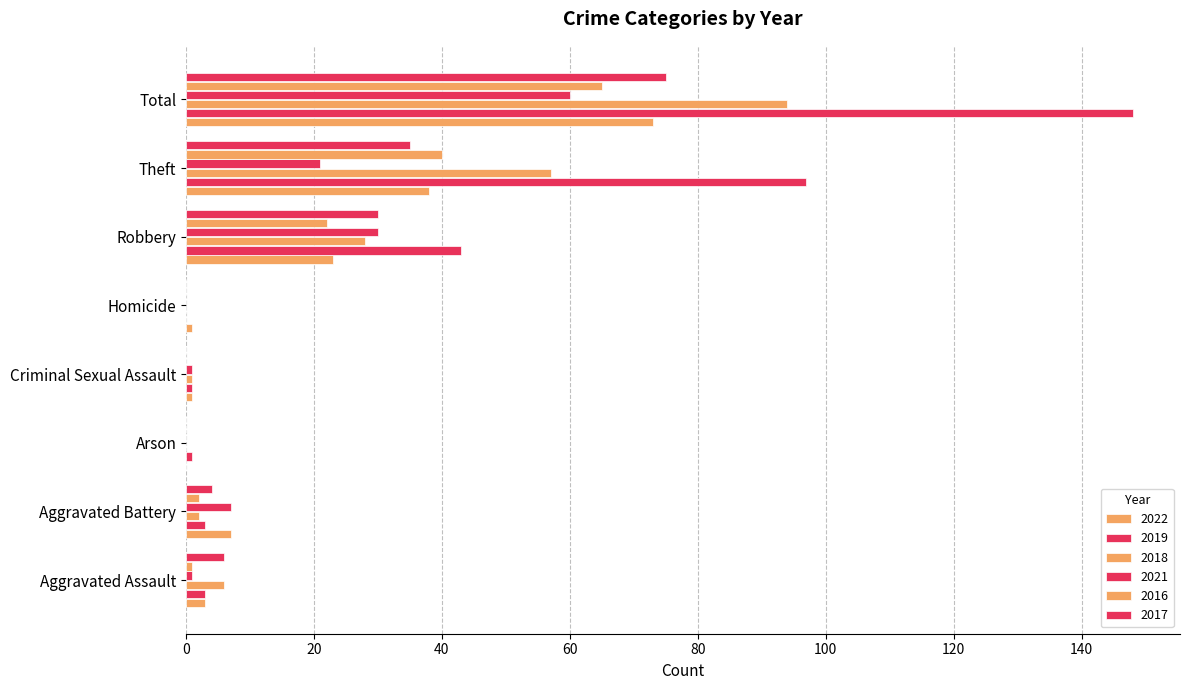

Reading left to right, transcribe all the data shown in this chart.

2022: Aggravated Assault=3	Aggravated Battery=7	Arson=0	Criminal Sexual Assault=1	Homicide=1	Robbery=23	Theft=38	Total=73
2019: Aggravated Assault=3	Aggravated Battery=3	Arson=1	Criminal Sexual Assault=1	Homicide=0	Robbery=43	Theft=97	Total=148
2018: Aggravated Assault=6	Aggravated Battery=2	Arson=0	Criminal Sexual Assault=1	Homicide=0	Robbery=28	Theft=57	Total=94
2021: Aggravated Assault=1	Aggravated Battery=7	Arson=0	Criminal Sexual Assault=1	Homicide=0	Robbery=30	Theft=21	Total=60
2016: Aggravated Assault=1	Aggravated Battery=2	Arson=0	Criminal Sexual Assault=0	Homicide=0	Robbery=22	Theft=40	Total=65
2017: Aggravated Assault=6	Aggravated Battery=4	Arson=0	Criminal Sexual Assault=0	Homicide=0	Robbery=30	Theft=35	Total=75